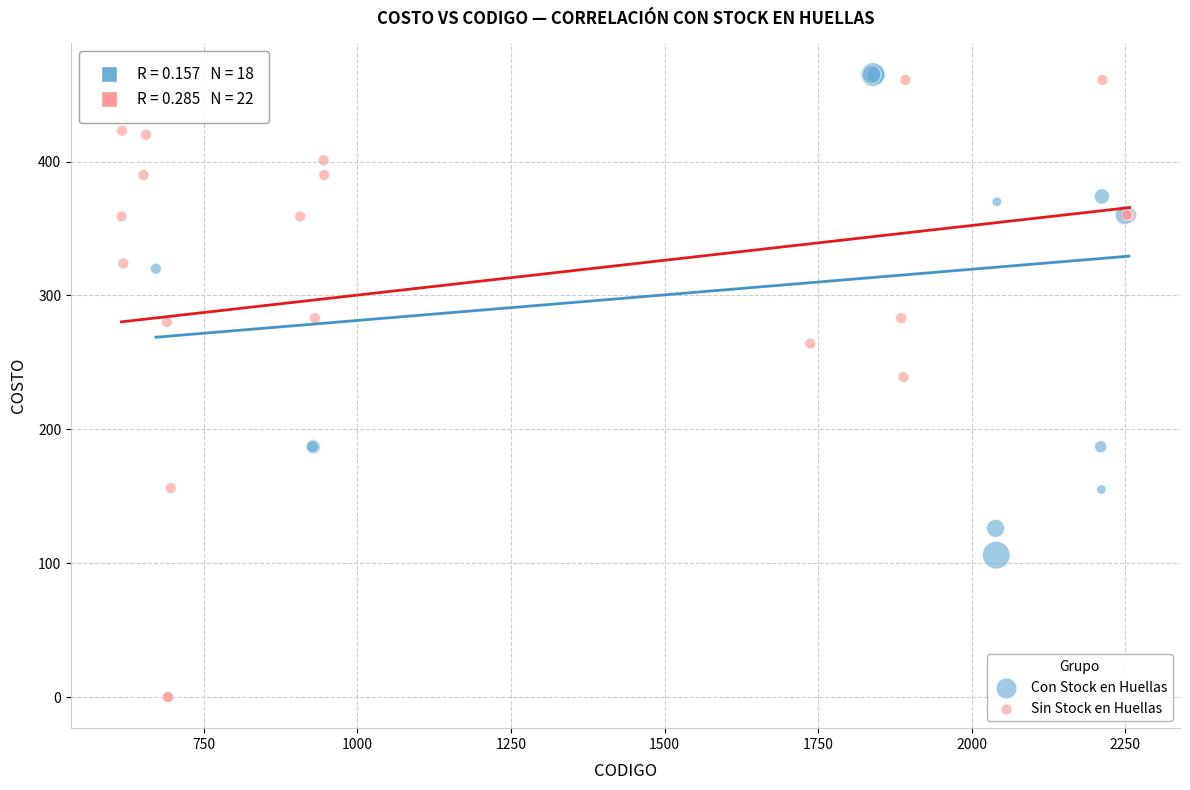

Which series has the largest Y range (max minus min)?

Sin Stock en Huellas